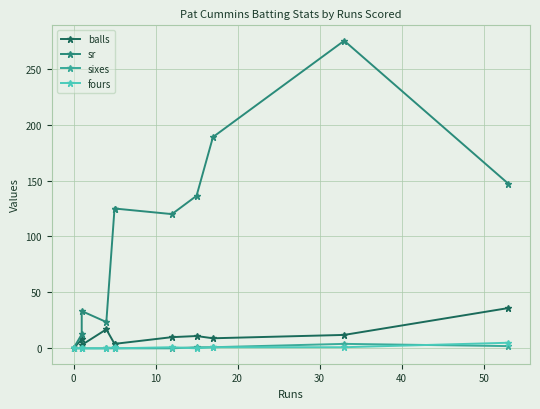

Rank the series at 0 from highest to lowest value.

sr, balls, sixes, fours